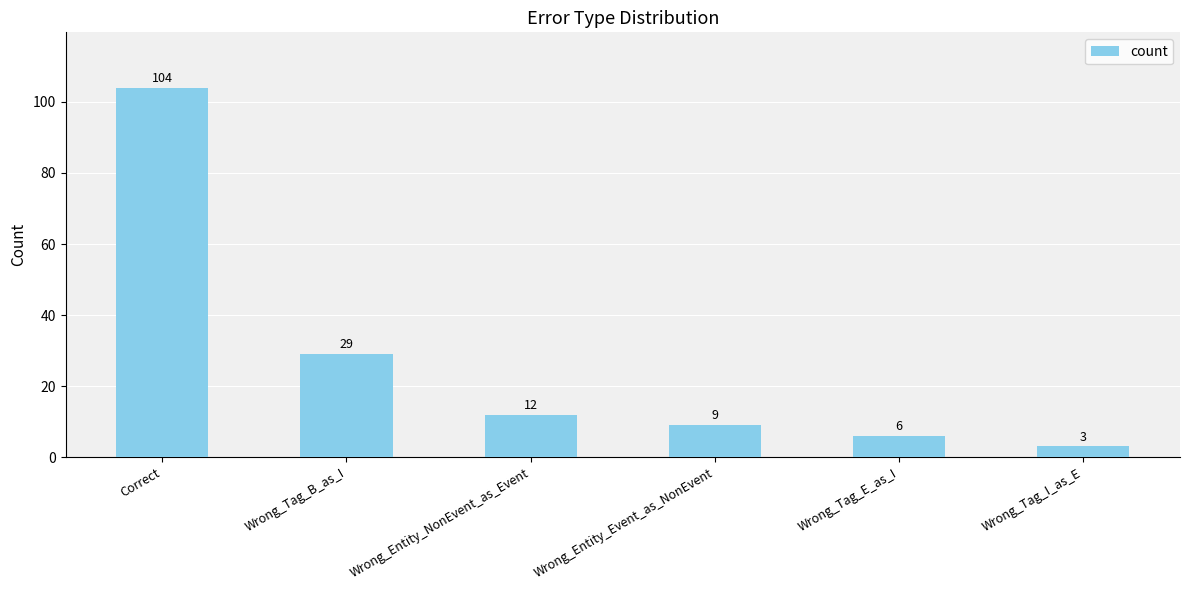

What position from the right is Correct?

6